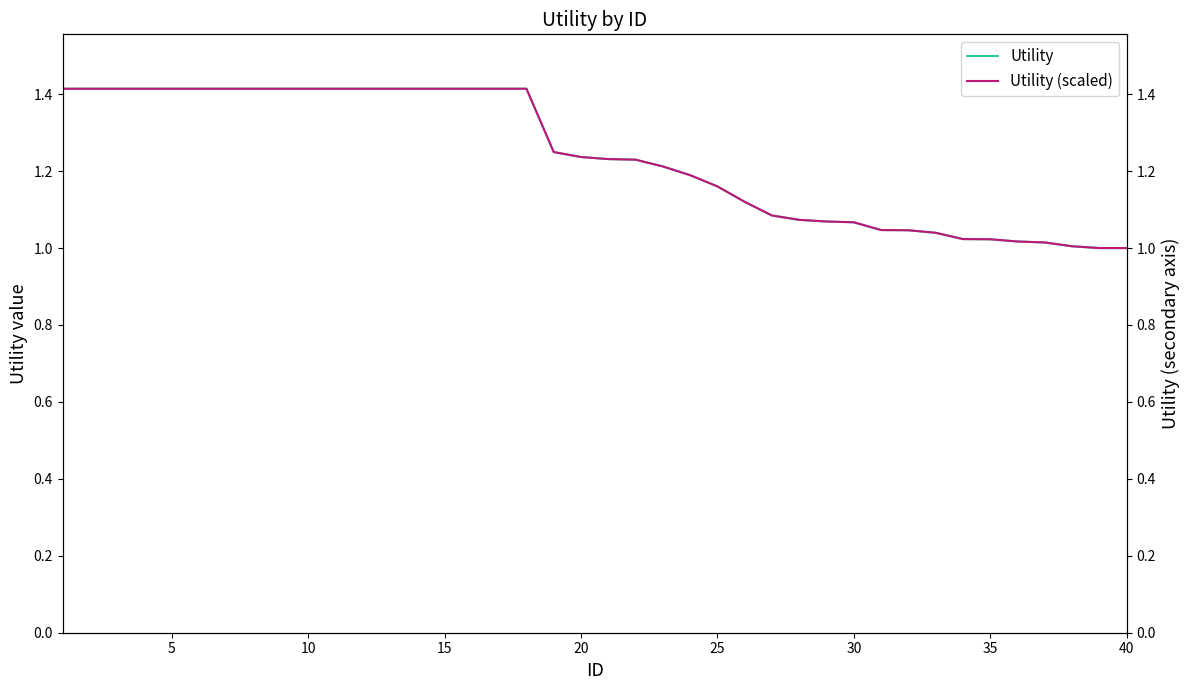

True or false: Utility and Utility (scaled) cross at least once.

False